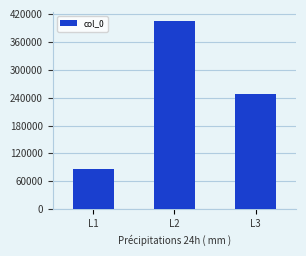

At which label does the data first exceed 247084?

L2